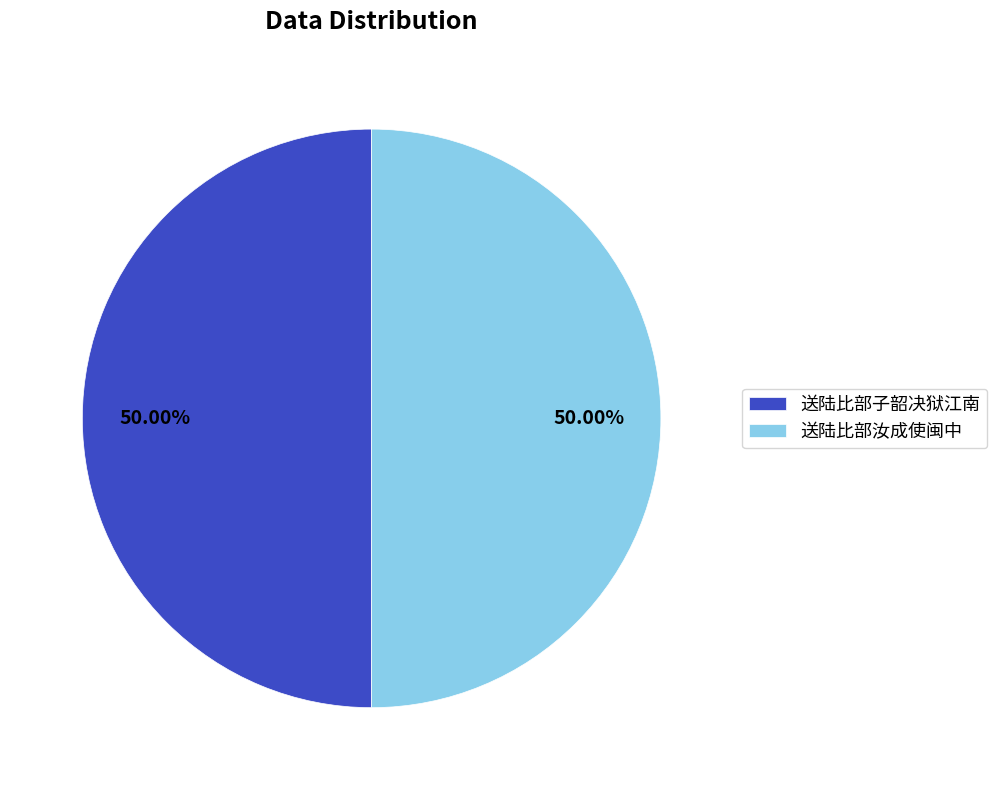

The 送陆比部汝成使闽中 slice represents 50% of the pie. True or false?

True